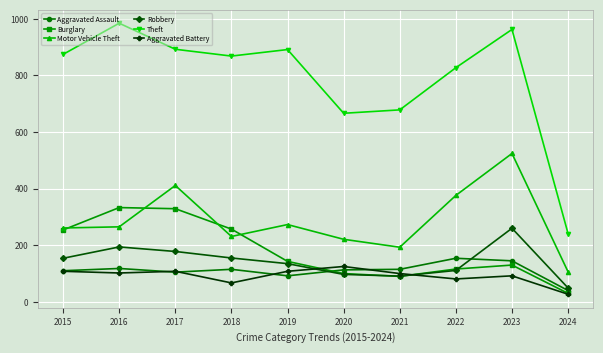

How many categories are shown in the chart?

10